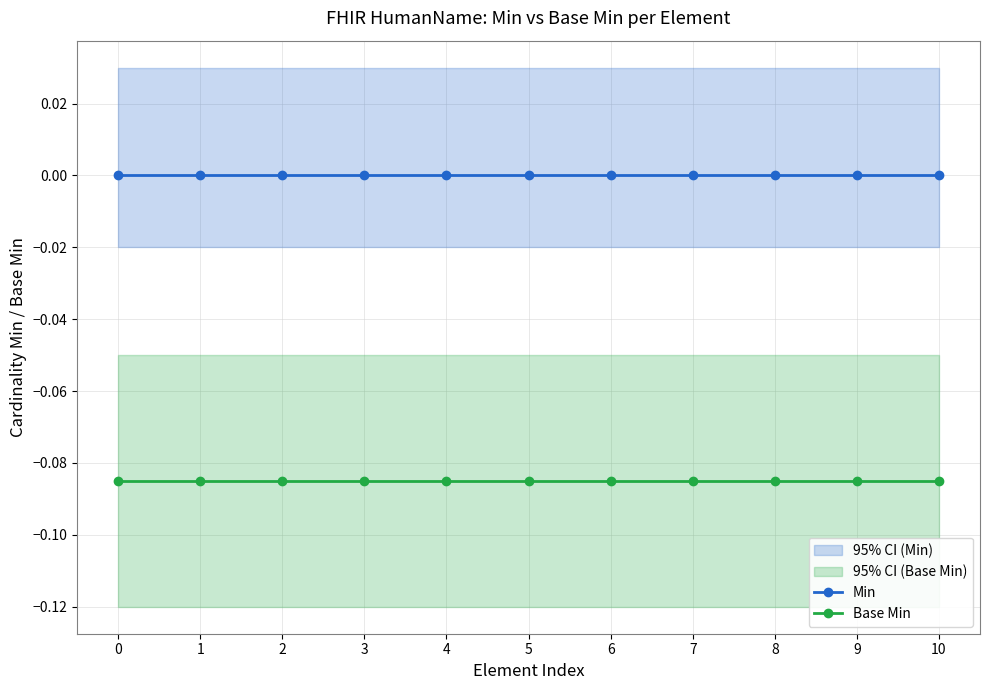

True or false: Min and Base Min cross at least once.

False